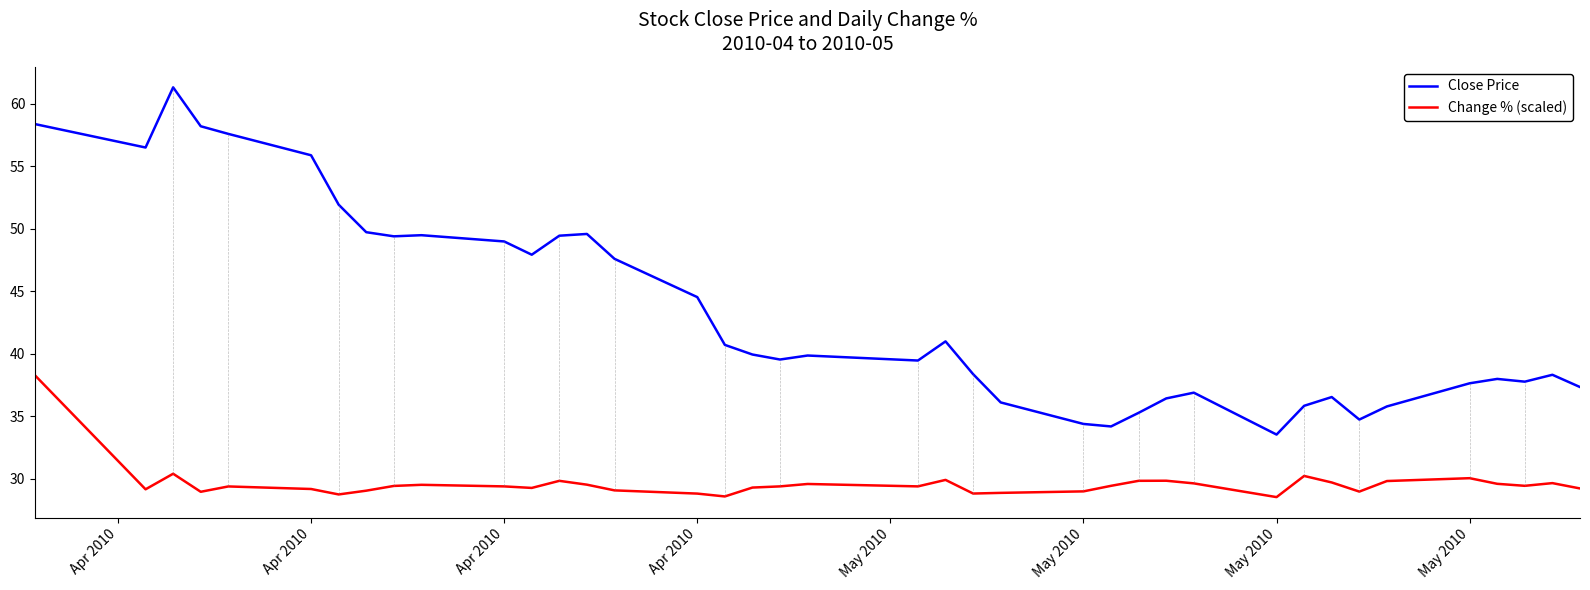

Which series has the largest total across all categories?

Close Price